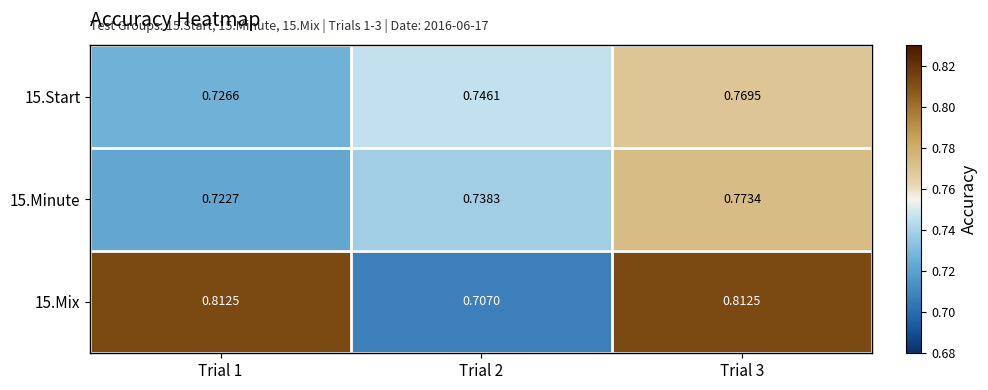

What is the total value across all series at Trial 2?

2.2